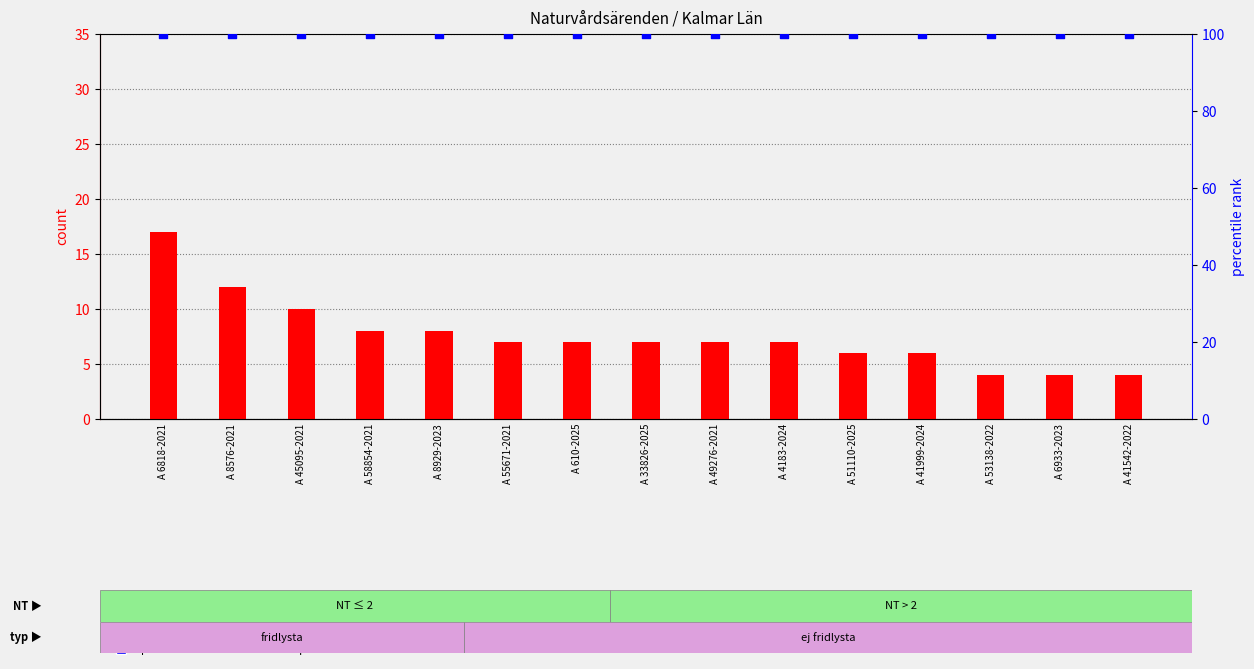

At which category is the sum across all series the highest?

A 6818-2021